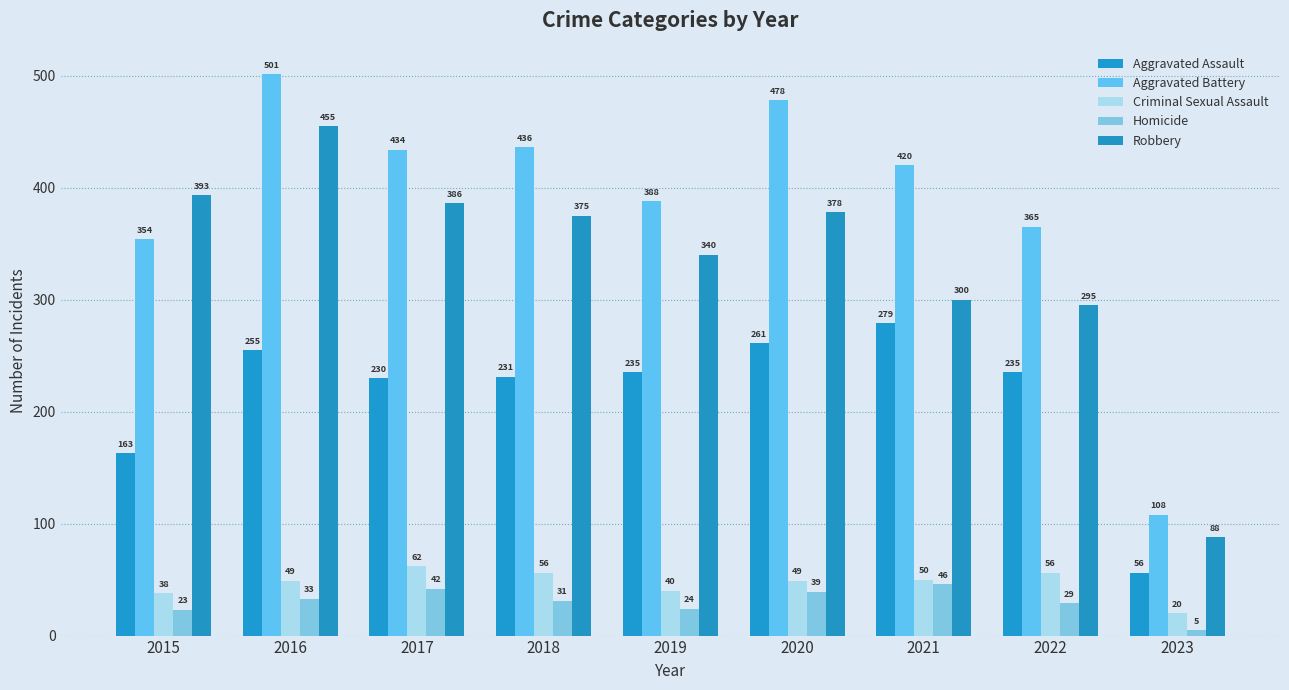

What is the difference between the second highest and second lowest values in the Robbery series?

98